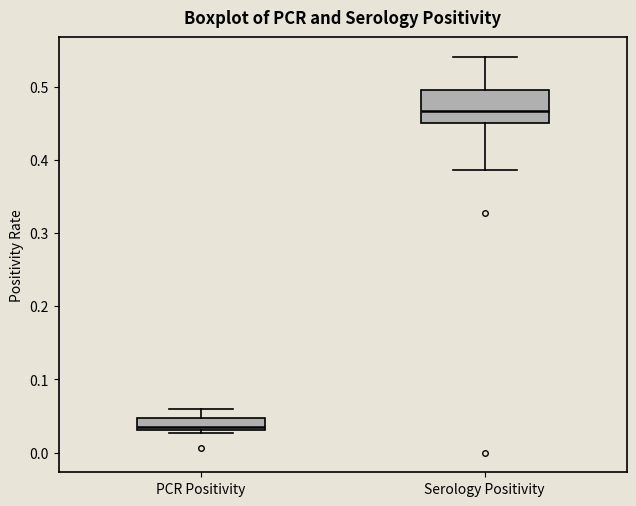

Where does the median line of the box for Serology Positivity sit on the y-axis? The values are not printed on the chart, so give them approximately, as read against the axis.

0.47